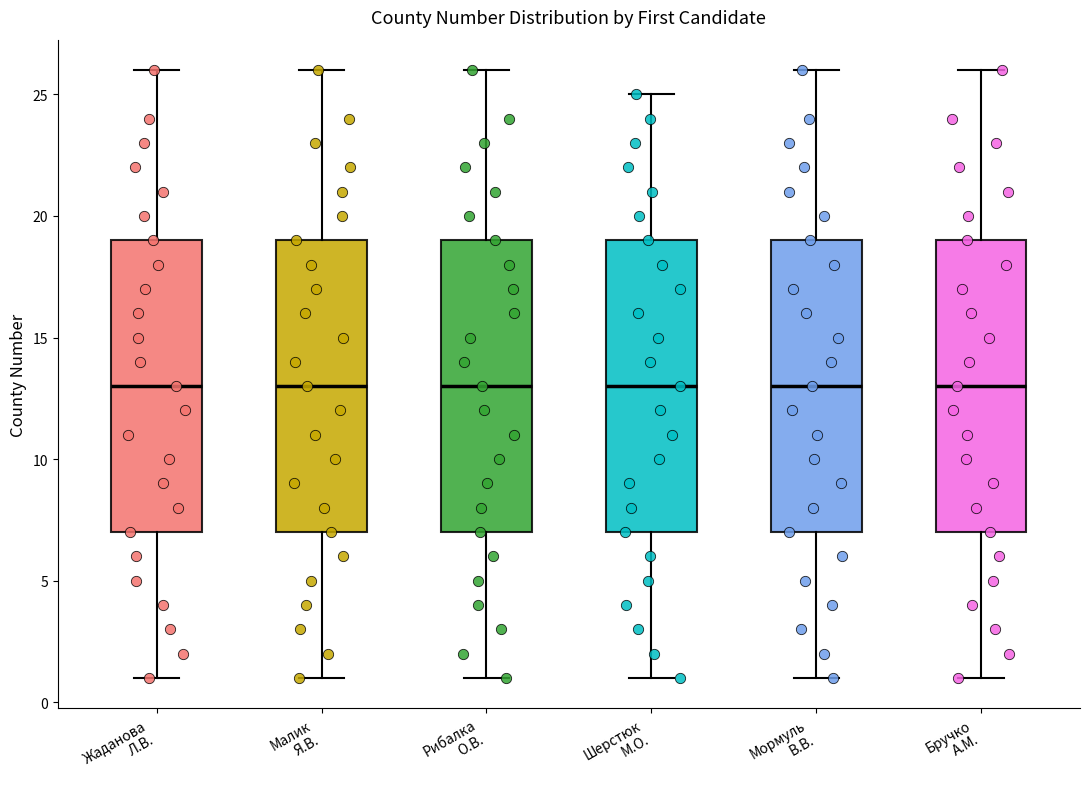

Reading left to right, transcribe this box plot: for each box, give where its median line is, the range the box spans, and where its two whiskers end, as read against the y-axis. The values are not printed on the chart, so give them approximately, as read against the axis.

Жаданова Л.В.: median 13, box 7 to 19, whiskers 1 to 26
Малик Я.В.: median 13, box 7 to 19, whiskers 1 to 26
Рибалка О.В.: median 13, box 7 to 19, whiskers 1 to 26
Шерстюк М.О.: median 13, box 7 to 19, whiskers 1 to 25
Мормуль В.В.: median 13, box 7 to 19, whiskers 1 to 26
Бручко А.М.: median 13, box 7 to 19, whiskers 1 to 26